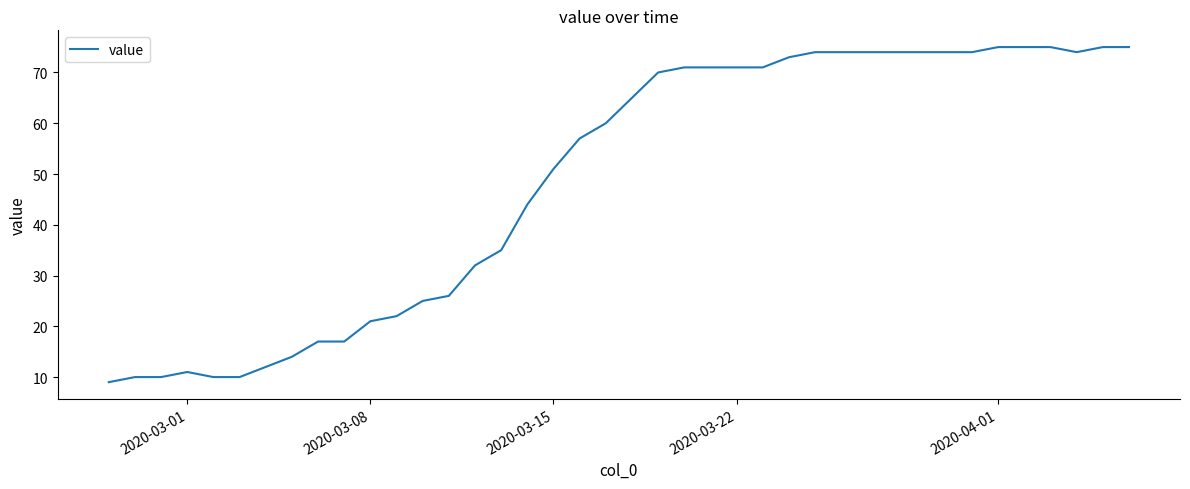

What is the greatest value displayed?

75